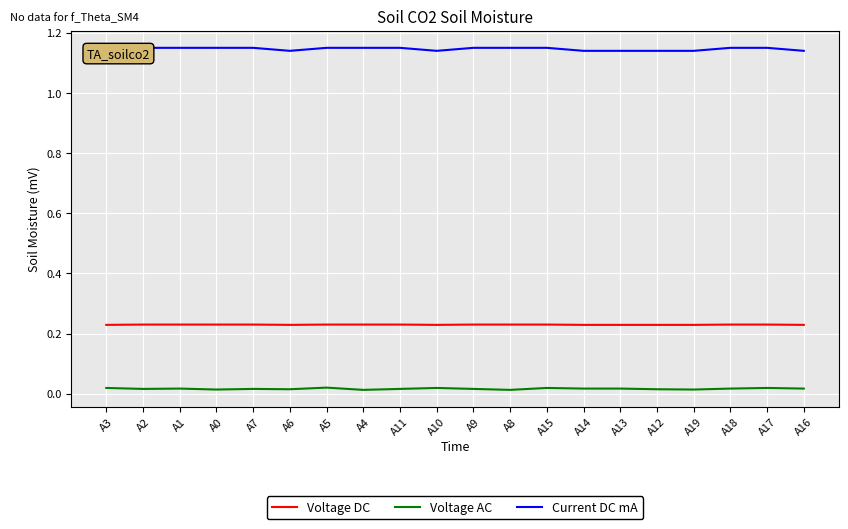

True or false: Current DC mA has a value of 1.1 at A10.

True